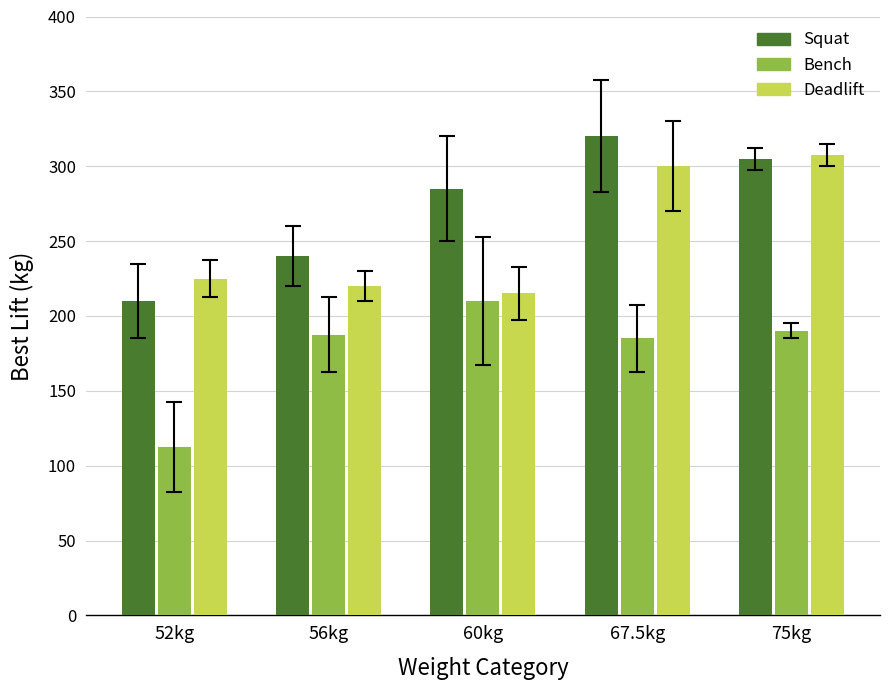

What is the difference between the Squat values at 75kg and 52kg?

95.0